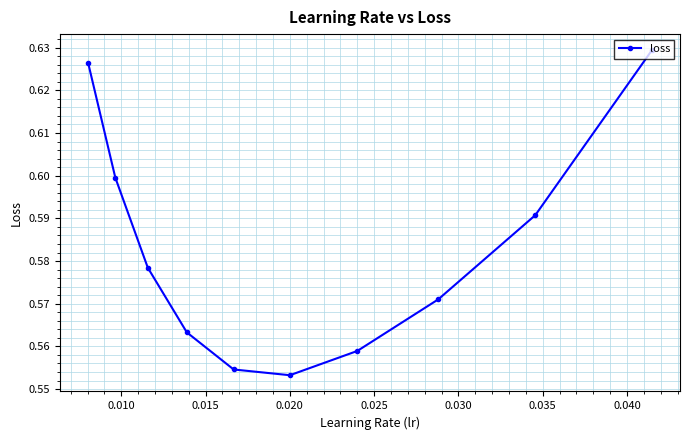

Count the values in the range 0 to 1.

10